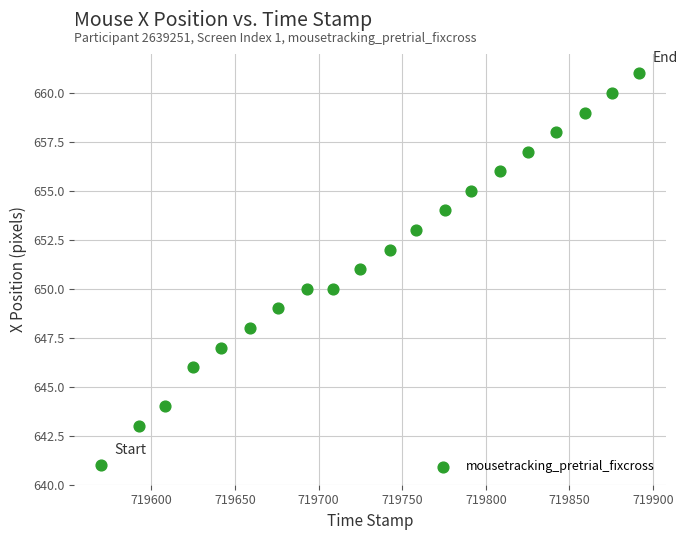

What is the range of Y values (max minus min)?

20